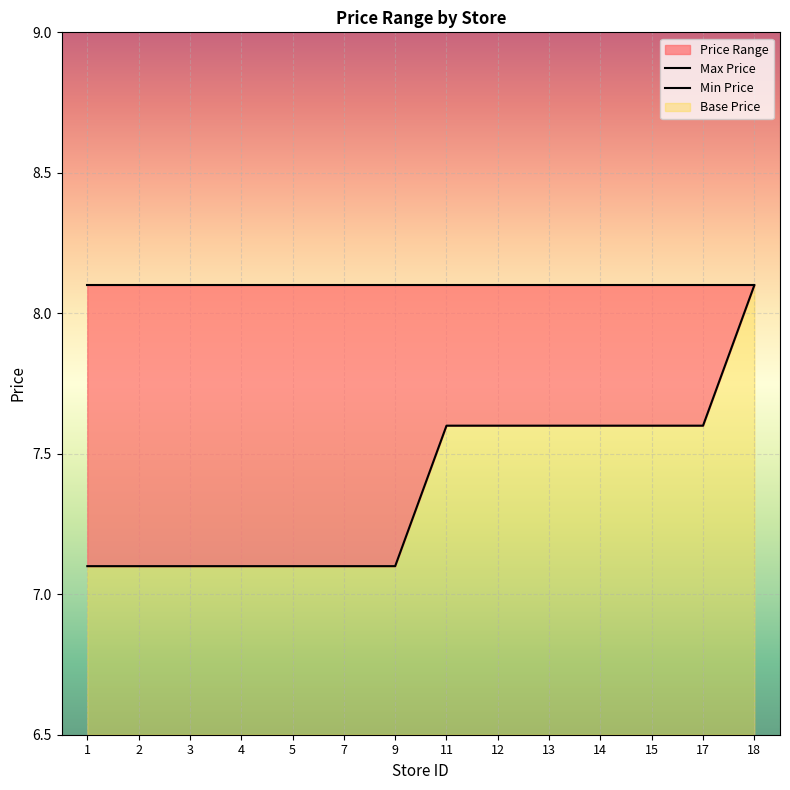

What is the sum of all Min Price values?

103.4